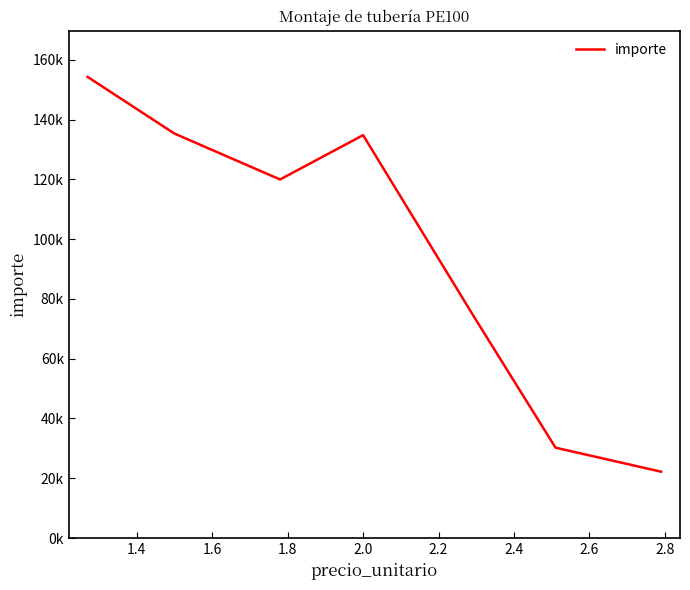

How many interior local valleys (lower than both neighbors) does the data have?

1